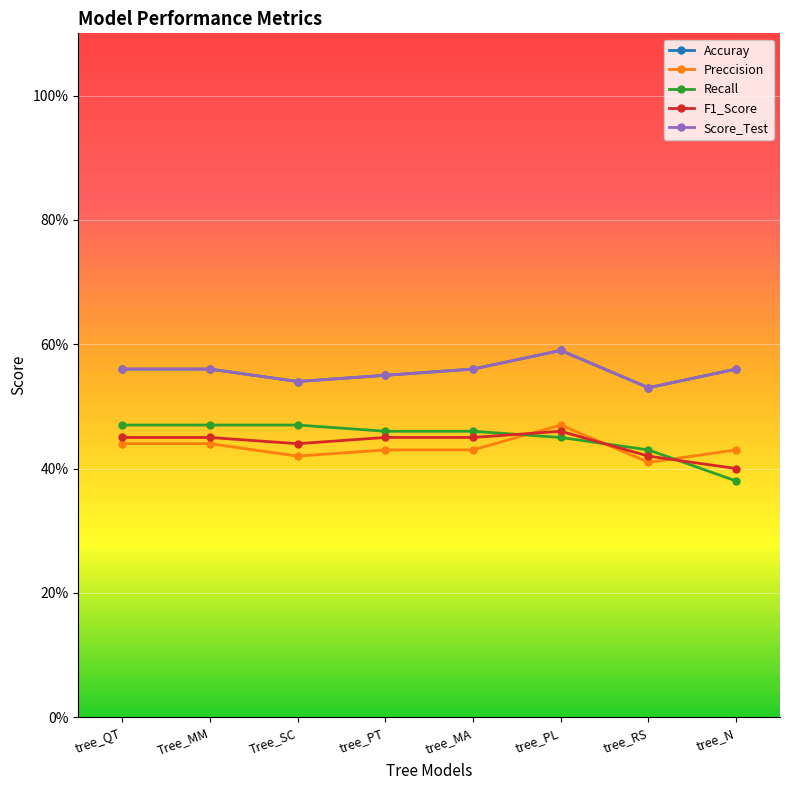

Reading left to right, list all the values displayed in this chart.

Accuray: 0.6	0.6	0.5	0.6	0.6	0.6	0.5	0.6
Preccision: 0.4	0.4	0.4	0.4	0.4	0.5	0.4	0.4
Recall: 0.5	0.5	0.5	0.5	0.5	0.5	0.4	0.4
F1_Score: 0.5	0.5	0.4	0.5	0.5	0.5	0.4	0.4
Score_Test: 0.6	0.6	0.5	0.6	0.6	0.6	0.5	0.6